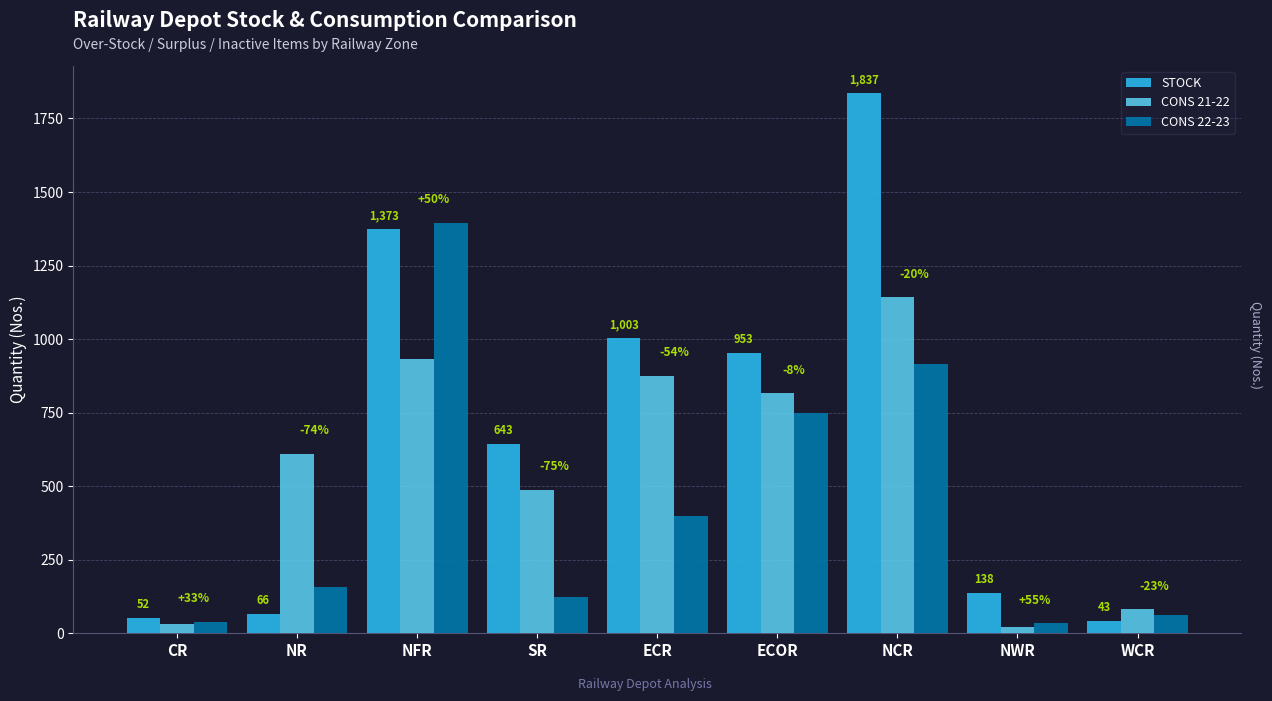

Which has a higher value, ECR or SR?

ECR